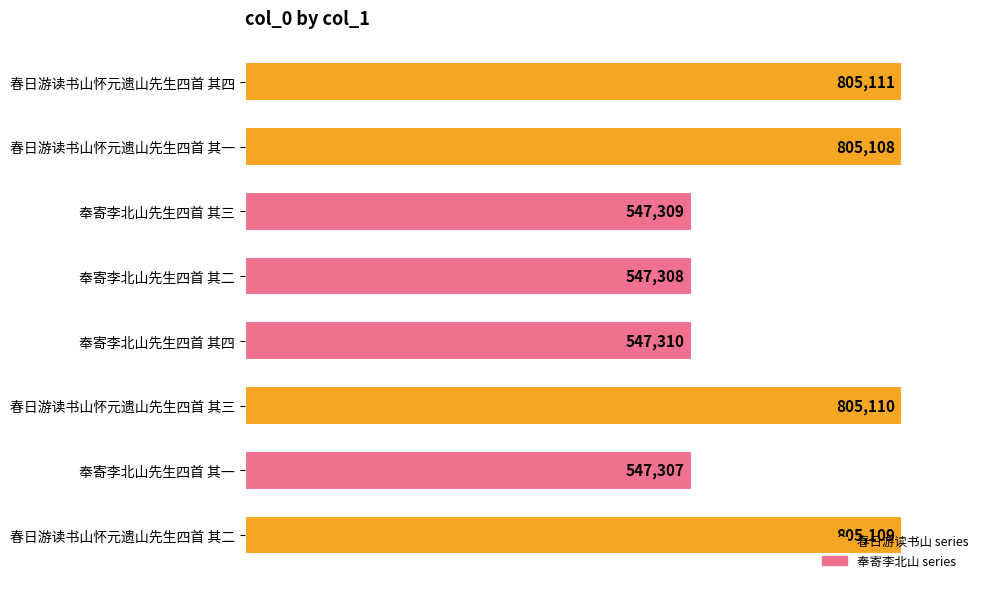

Is it true that the value at 奉寄李北山先生四首 其一 is 753529?

False